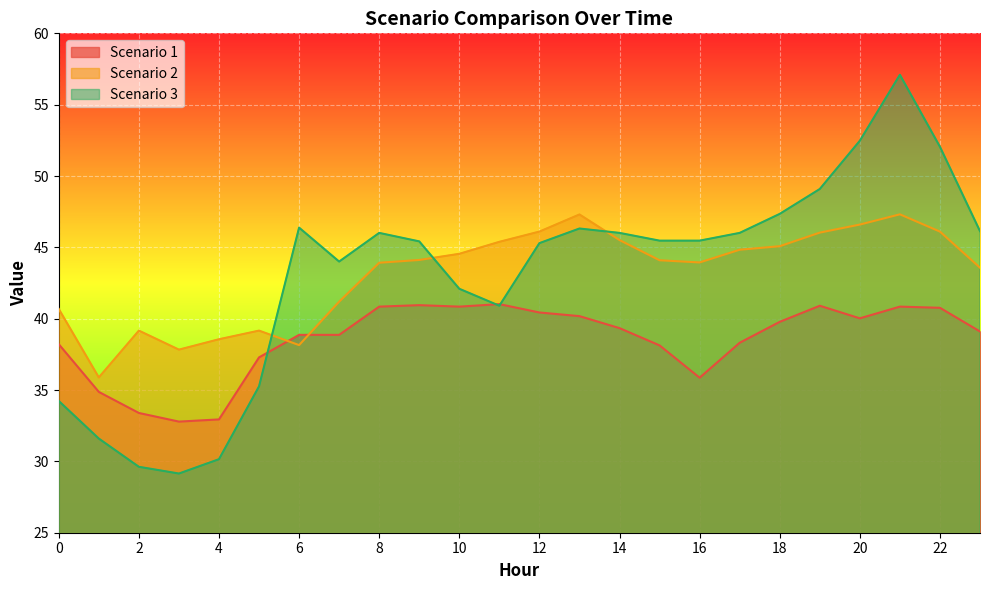

What is the difference between the maximum and minimum values in the Scenario 2 series?

11.4